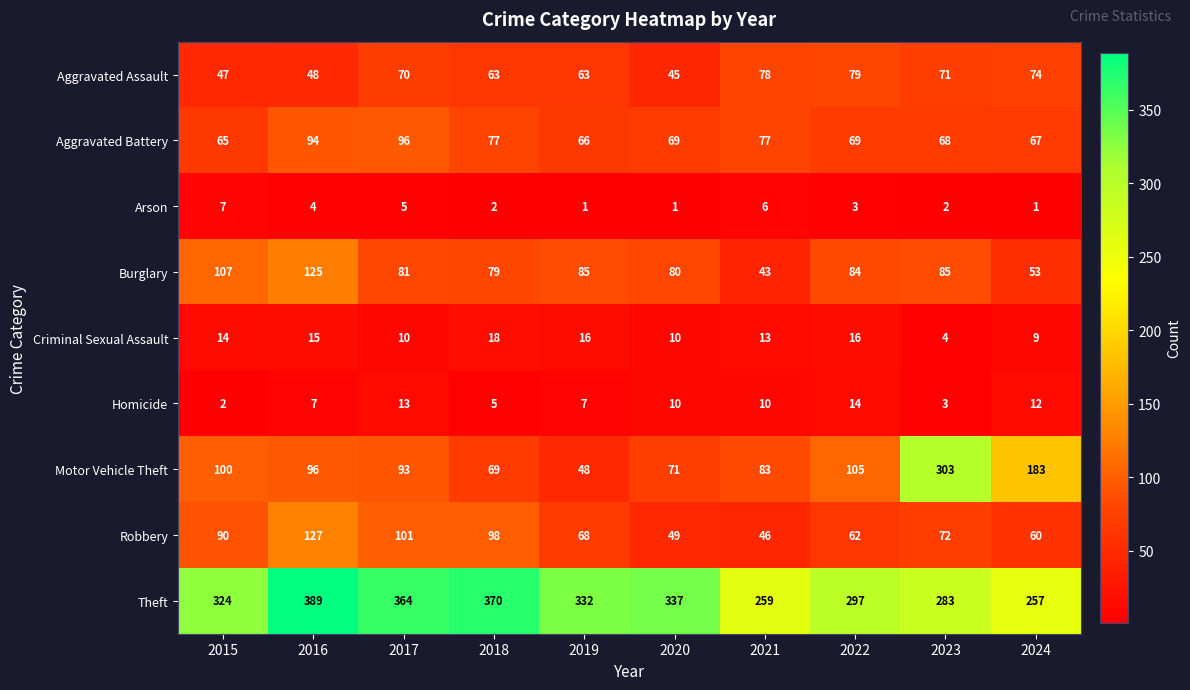

Which series has the largest total across all categories?

Theft